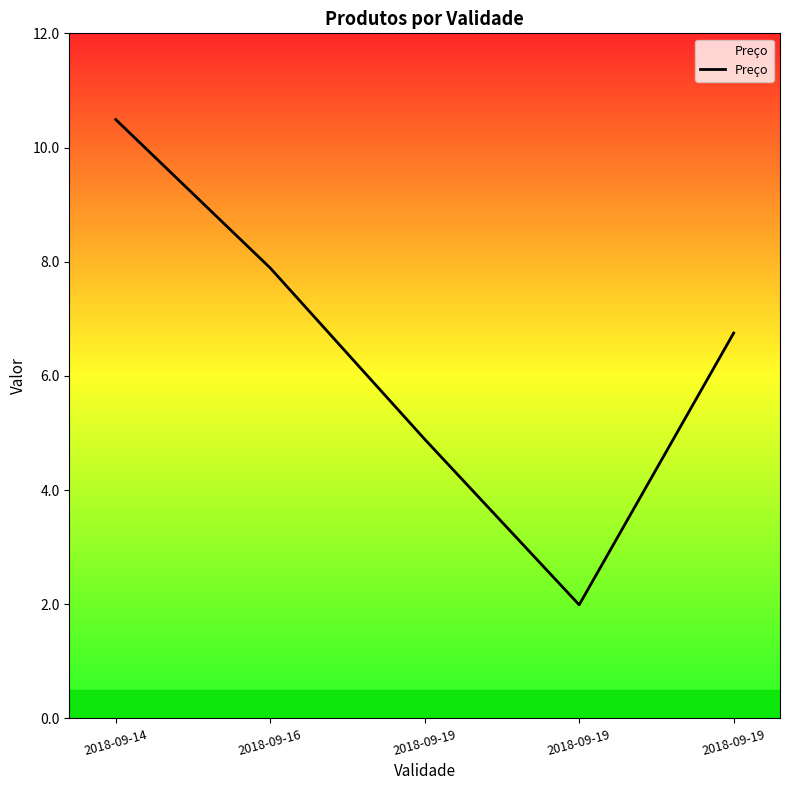

Count the number of values greater than 6.

3